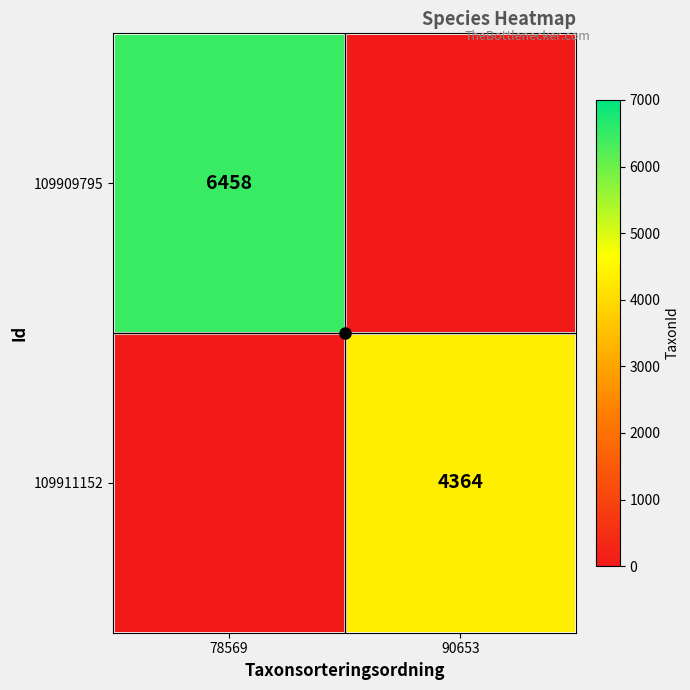

Which has a higher value, 78569 or 90653?

78569